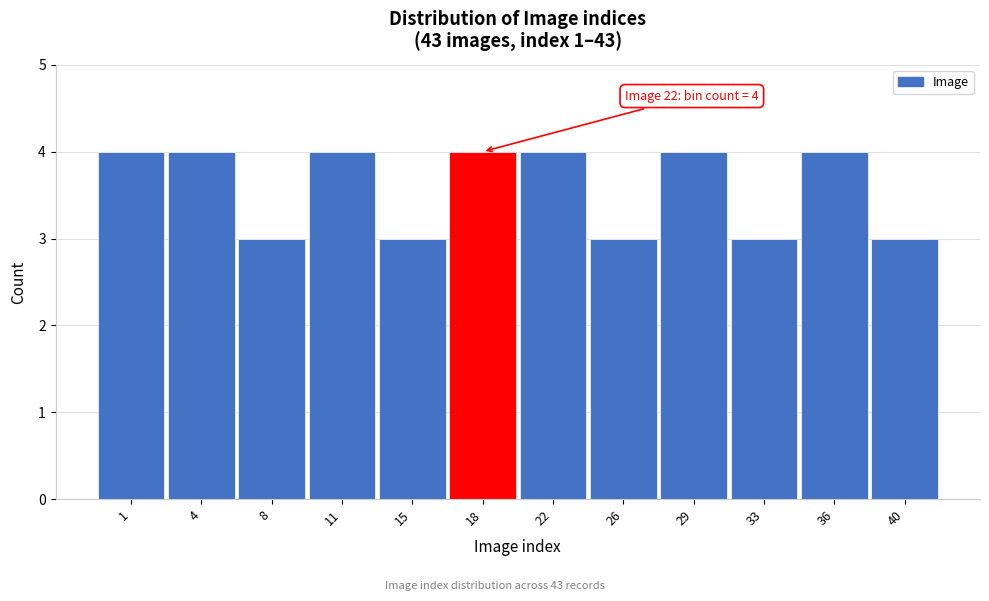

Reading left to right, extract all data points from this chart.

4	4	3	4	3	4	4	3	4	3	4	3